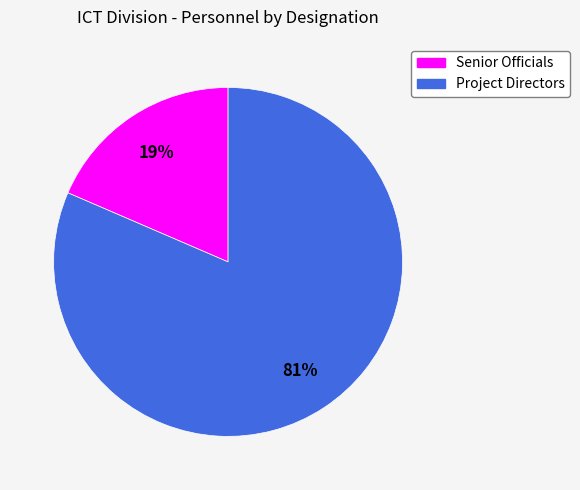

To the nearest percent, what is the average slice percentage?

50%